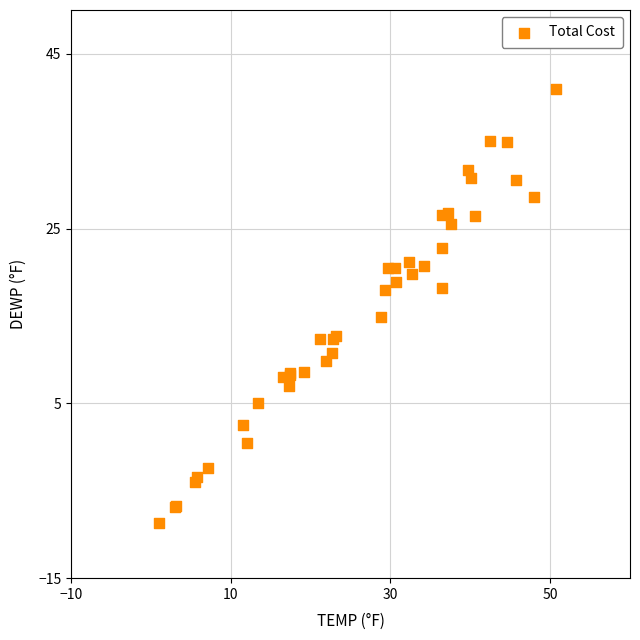

What Y value in the scatter plot is closest to 16?

14.9